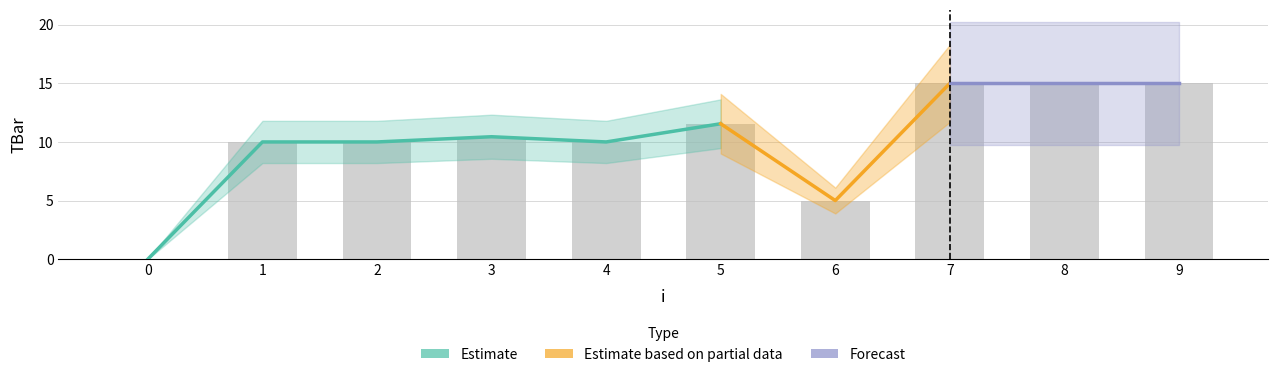

What is the difference between the values at 5 and 0?

11.6